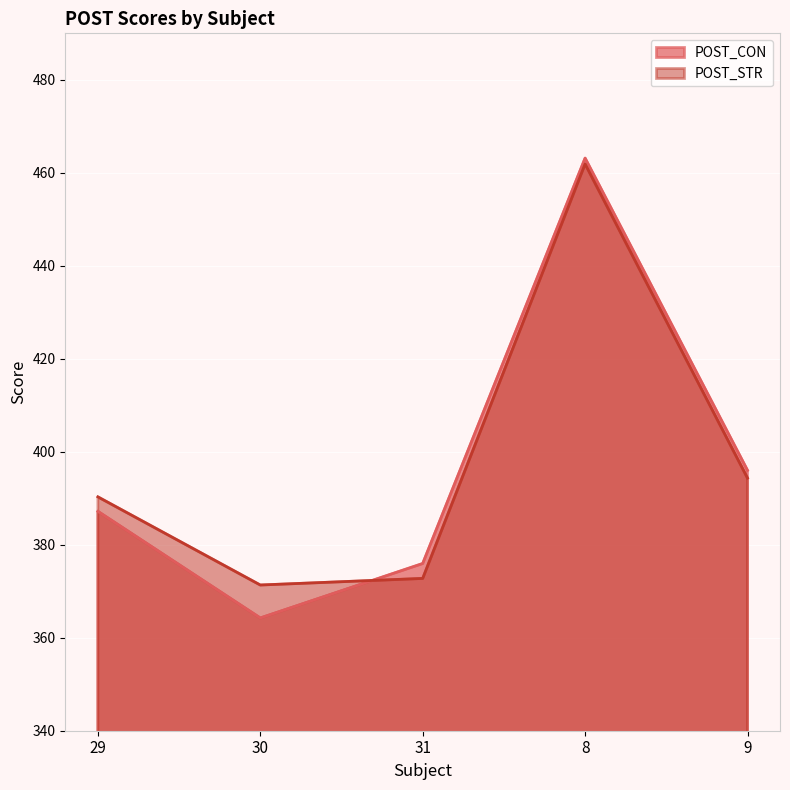

What are all the series names shown in the legend?

POST_CON, POST_STR